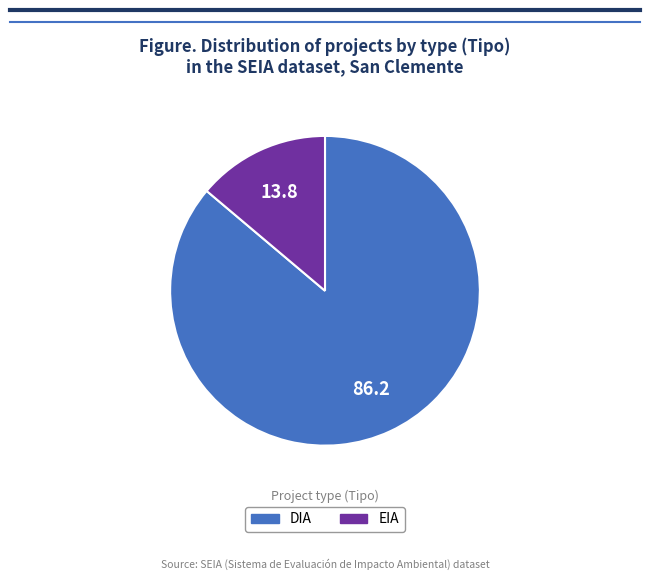

Which slice represents more than half of the pie?

DIA